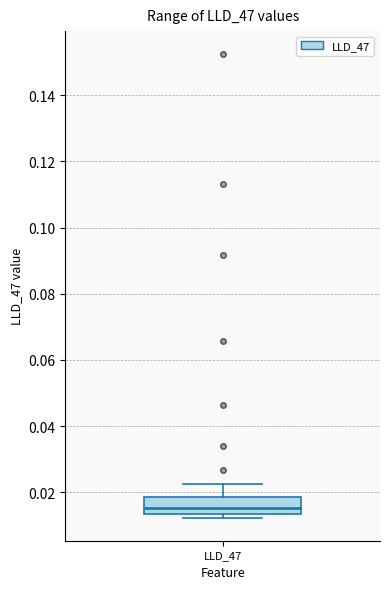

Where does the upper whisker of the box for LLD_47 end on the y-axis? The values are not printed on the chart, so give them approximately, as read against the axis.

0.022